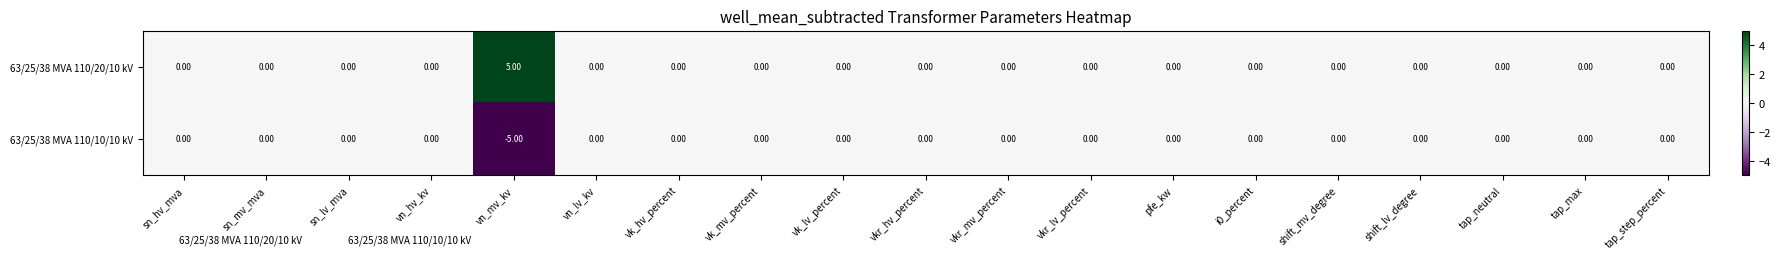

List the series in order of their peak value, highest first.

63/25/38 MVA 110/20/10 kV, 63/25/38 MVA 110/10/10 kV